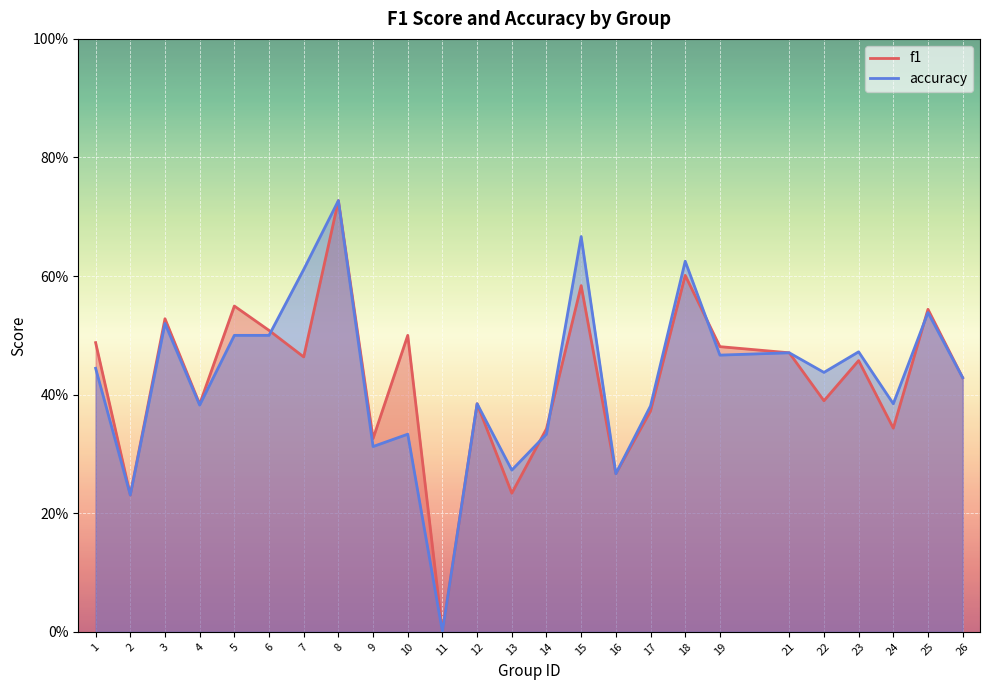

Rank the series at 22 from highest to lowest value.

accuracy, f1